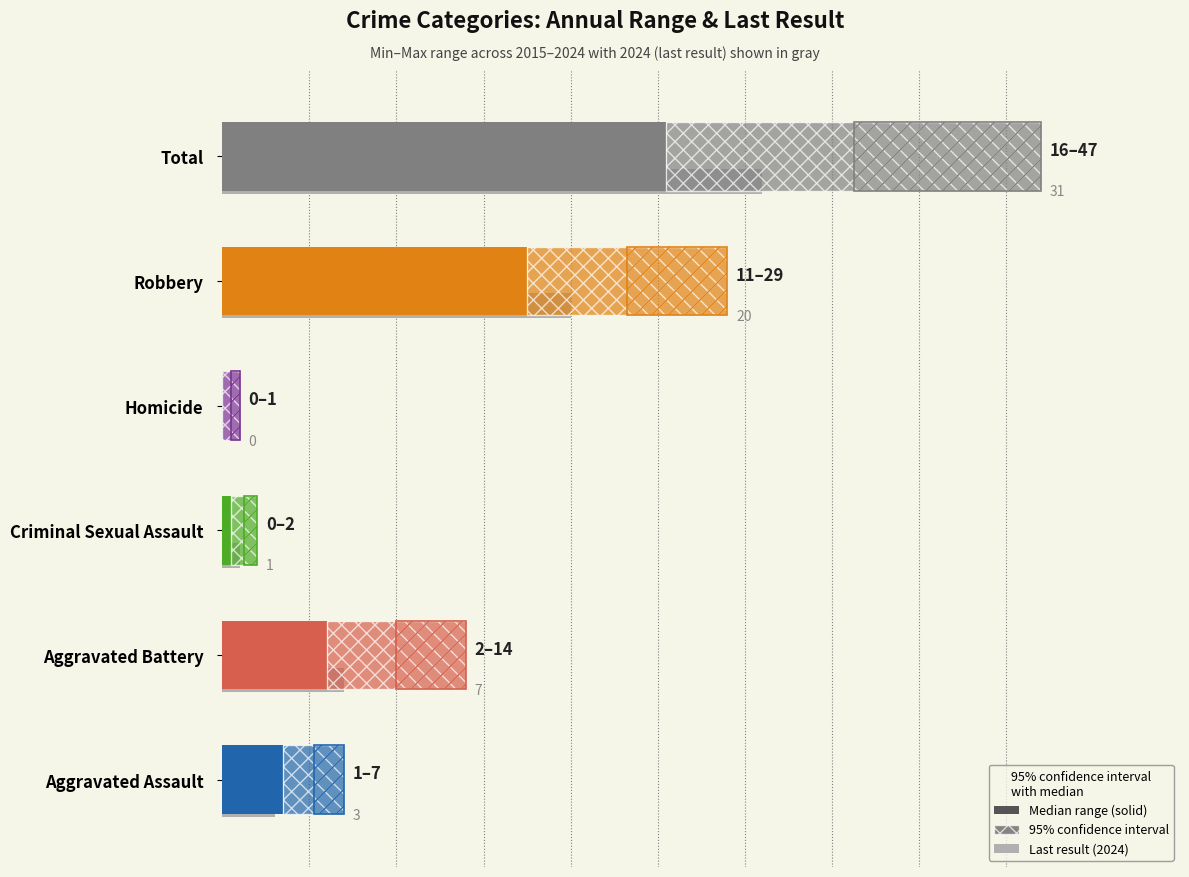

Are the bars horizontal?

Yes